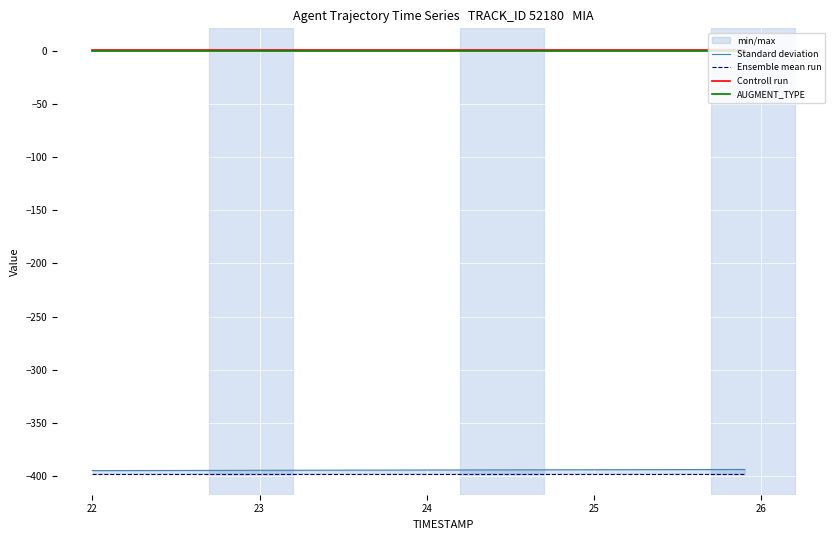

How many values in the Standard deviation series exceed -394?

16